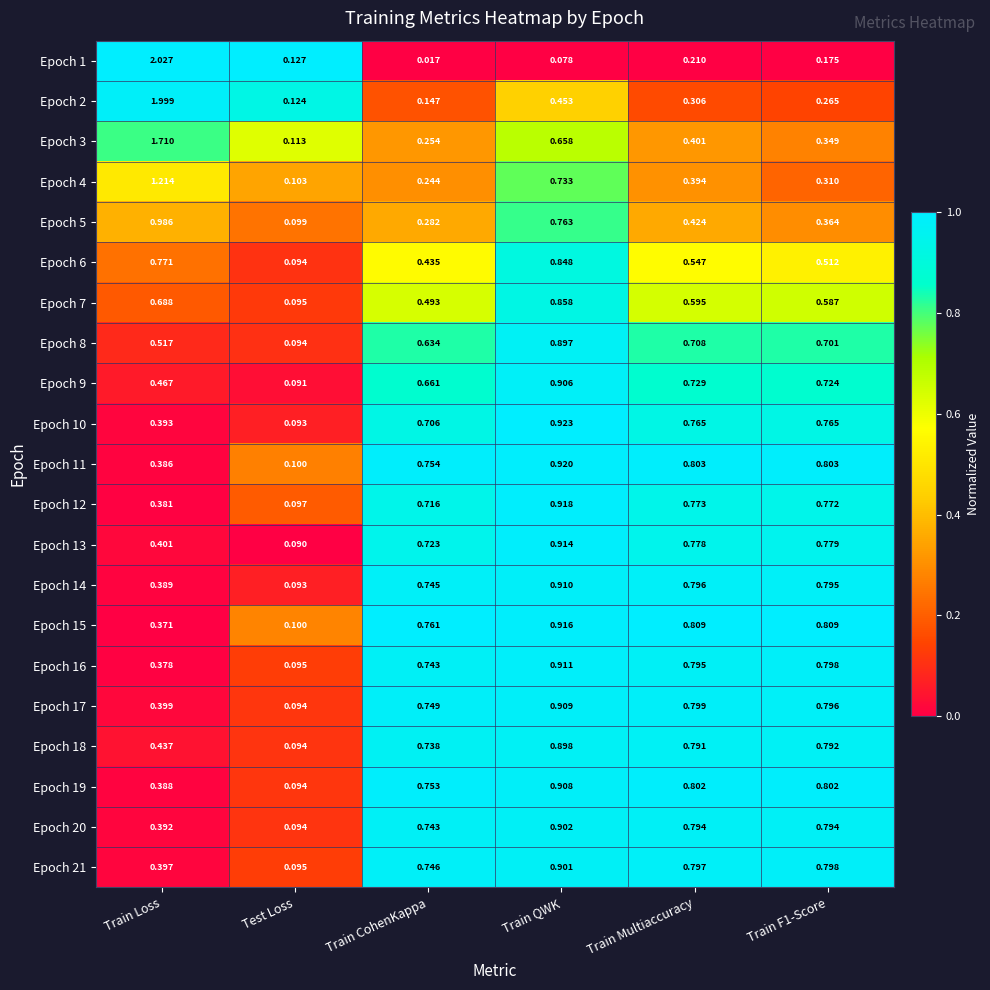

Rank the series by their maximum value, from lowest to highest.

Epoch 6, Epoch 7, Epoch 8, Epoch 18, Epoch 21, Epoch 20, Epoch 9, Epoch 19, Epoch 17, Epoch 14, Epoch 16, Epoch 13, Epoch 15, Epoch 12, Epoch 11, Epoch 10, Epoch 5, Epoch 4, Epoch 3, Epoch 2, Epoch 1